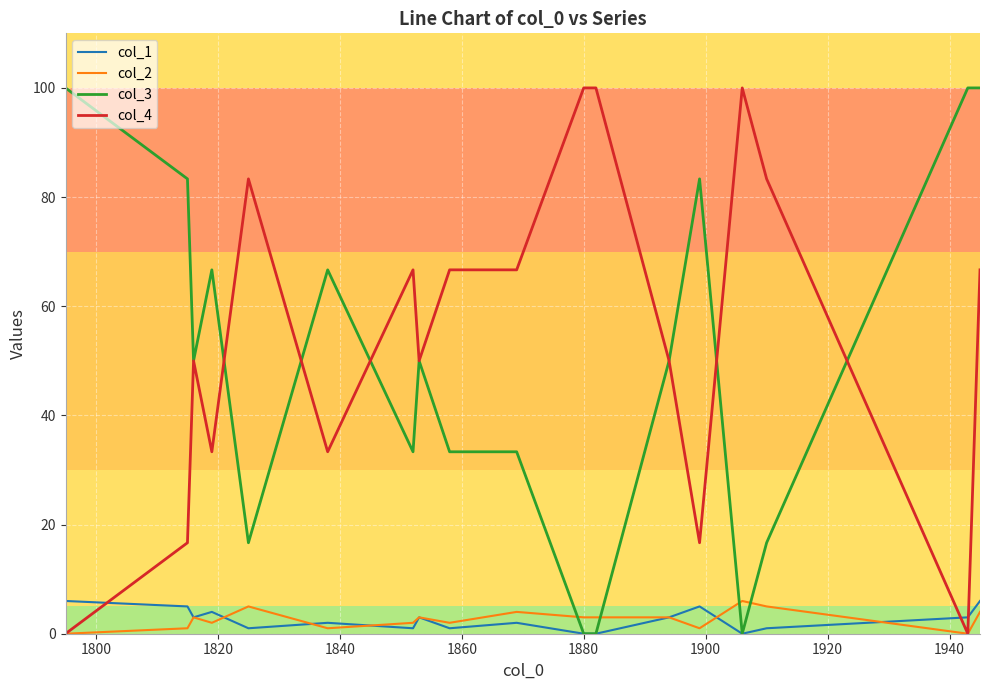

What is the difference between the second highest and second lowest values in the col_1 series?

6.0